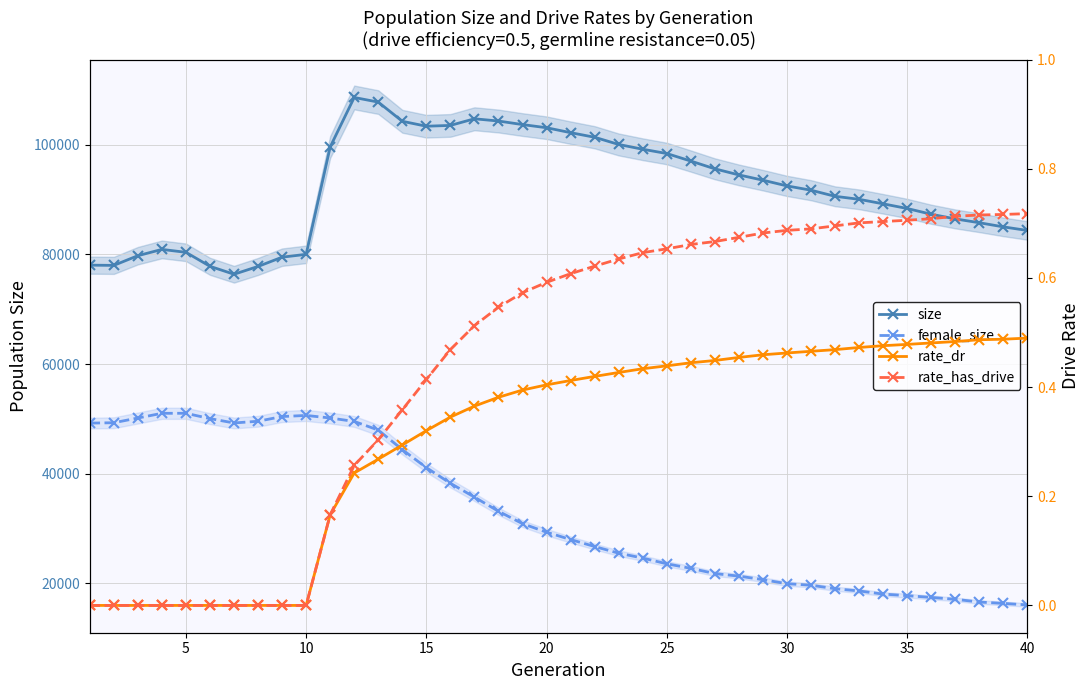

True or false: size has a value of 59253.6 at 30.

False